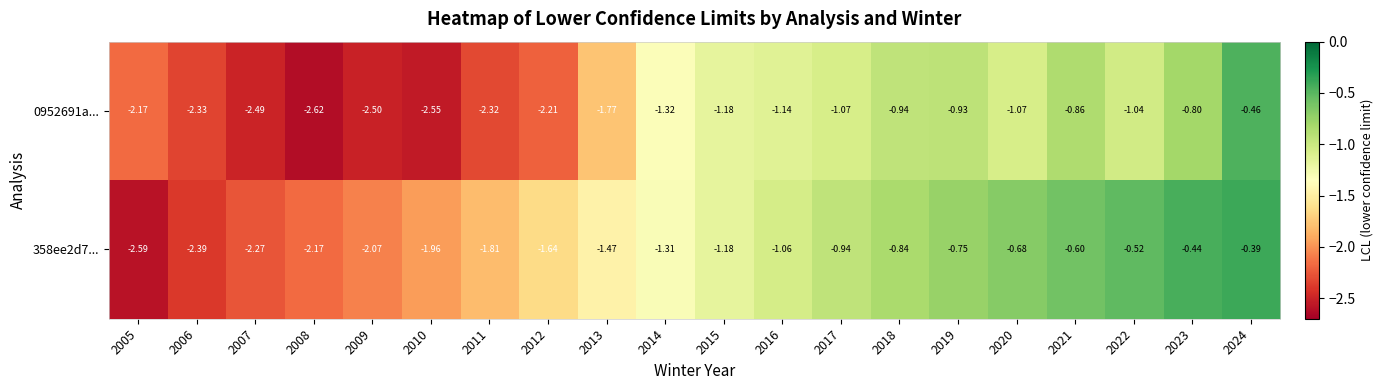

Is the value of 358ee2d7... at 2005 greater than the value of 0952691a... at 2023?

No